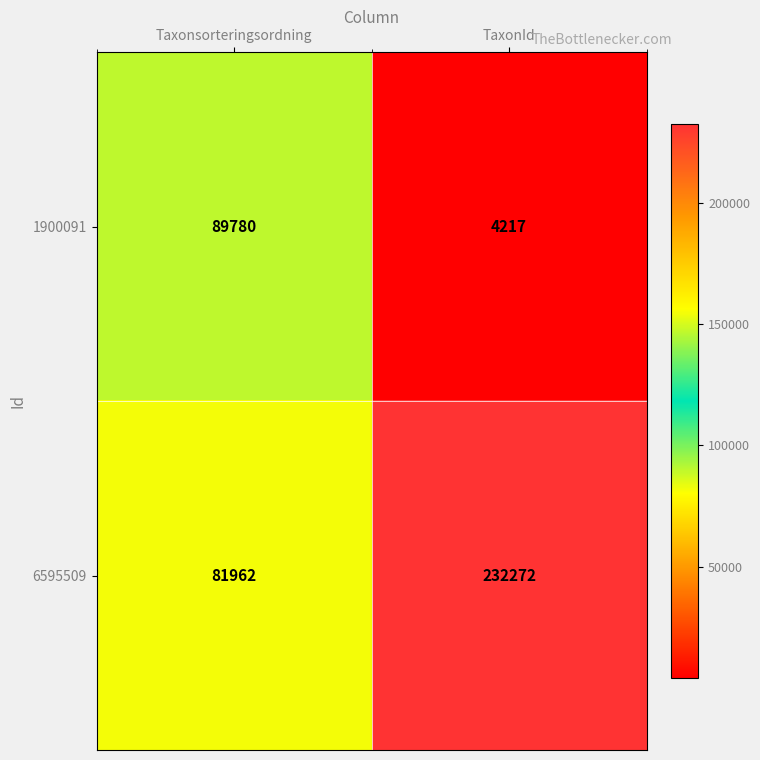

At which category is the sum across all series the highest?

TaxonId